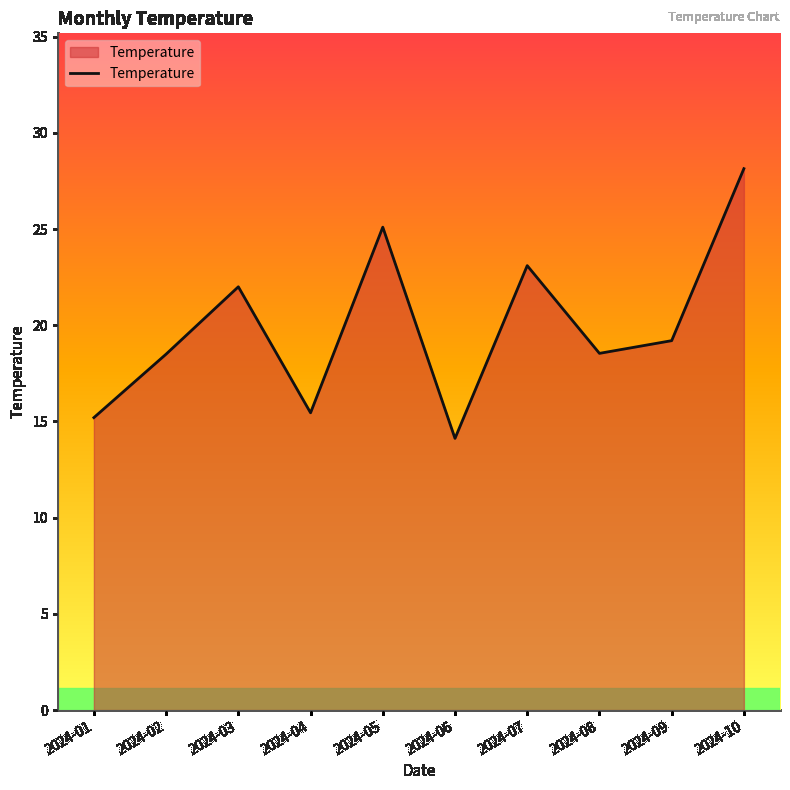

How many interior local valleys (lower than both neighbors) does the data have?

3